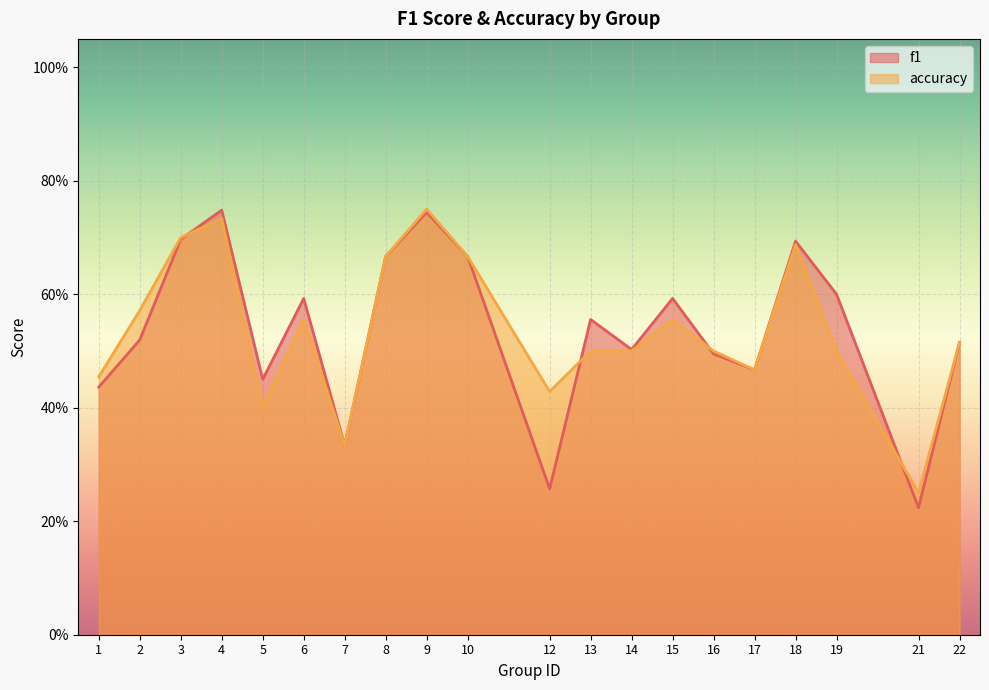

At how many categories does at least one series exceed 0?

20